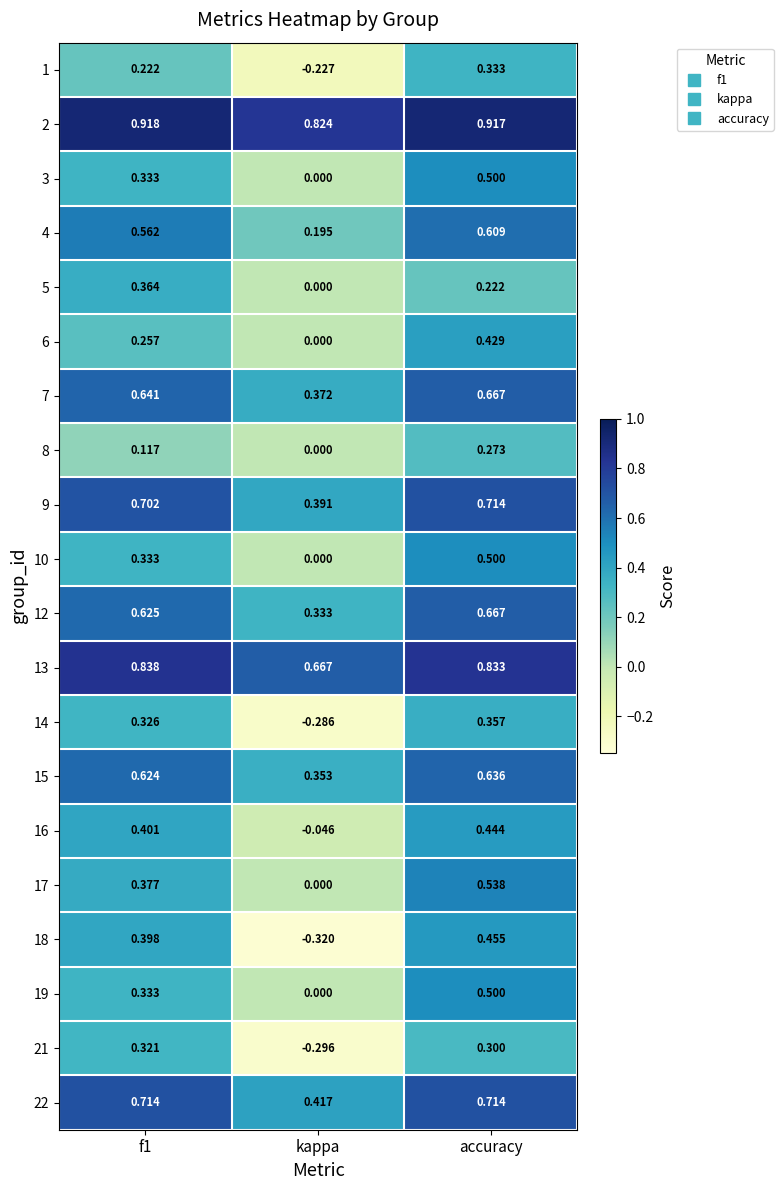

Which series changed the most between f1 and accuracy?

6